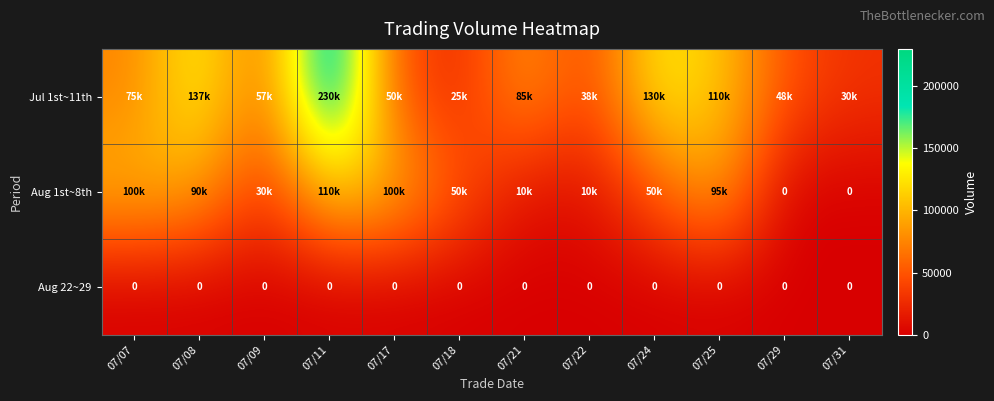

Is it true that Aug 22~29 equals 0 at 07/25?

True